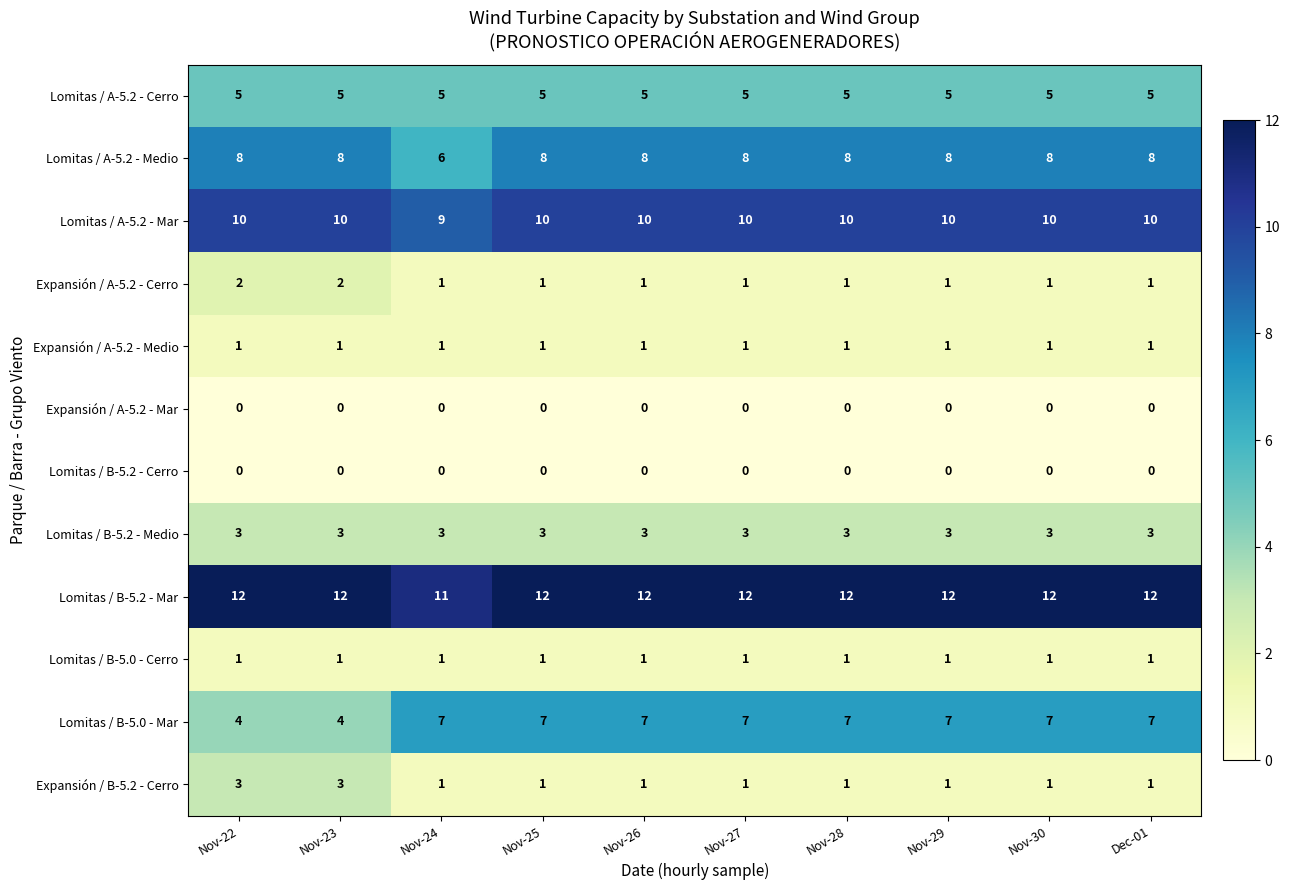

What is the total value across all series at Nov-23?

49